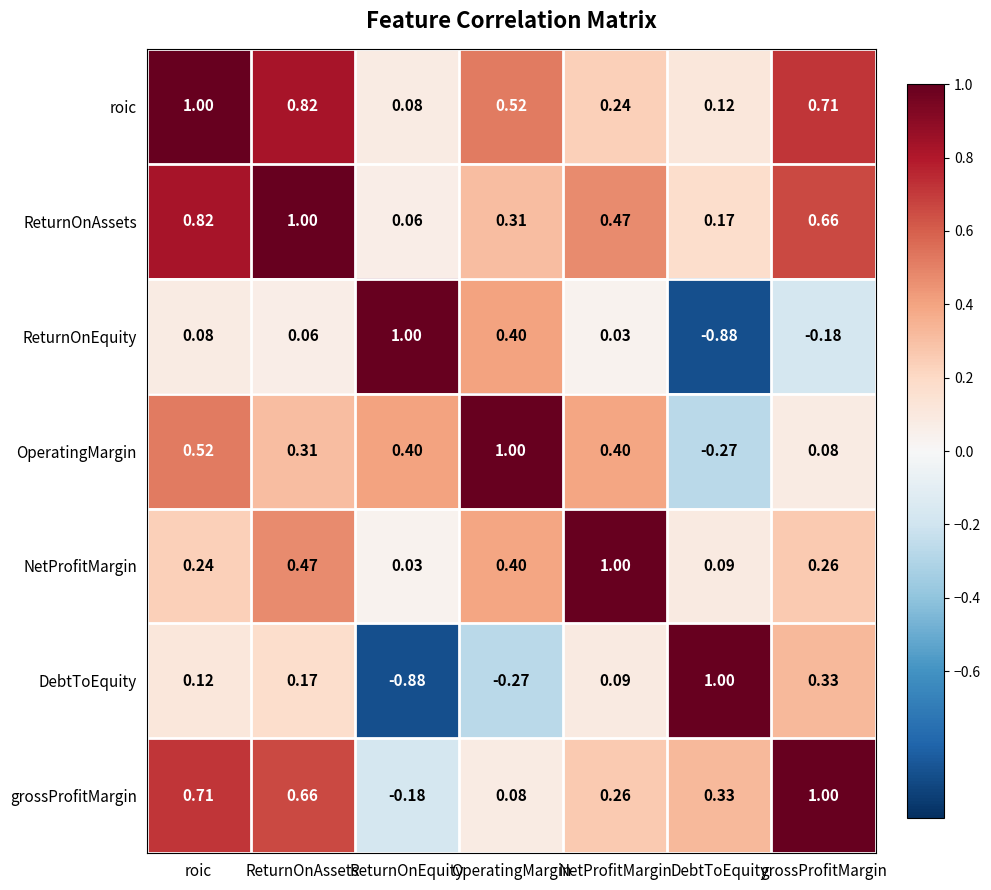

Which category has the lowest value in the ReturnOnAssets series?

ReturnOnEquity